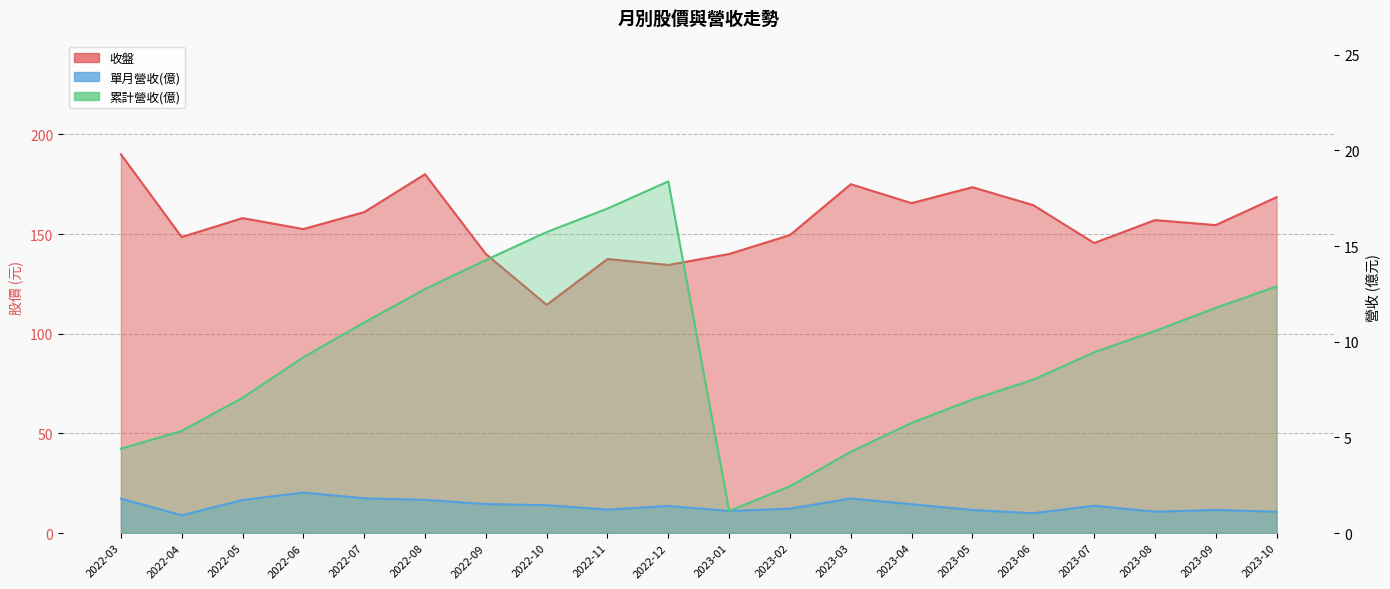

The value of 收盤 at 2023-08 is 221.7. True or false?

False